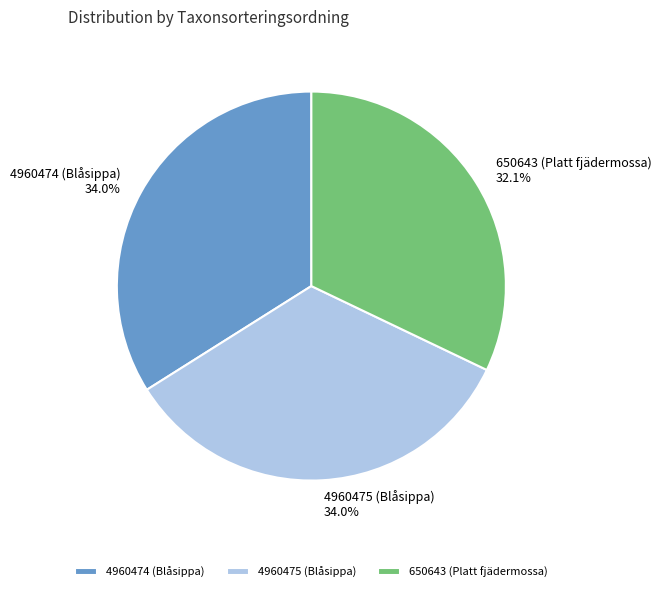

Does 650643 (Platt fjädermossa) represent more than half of the total?

No